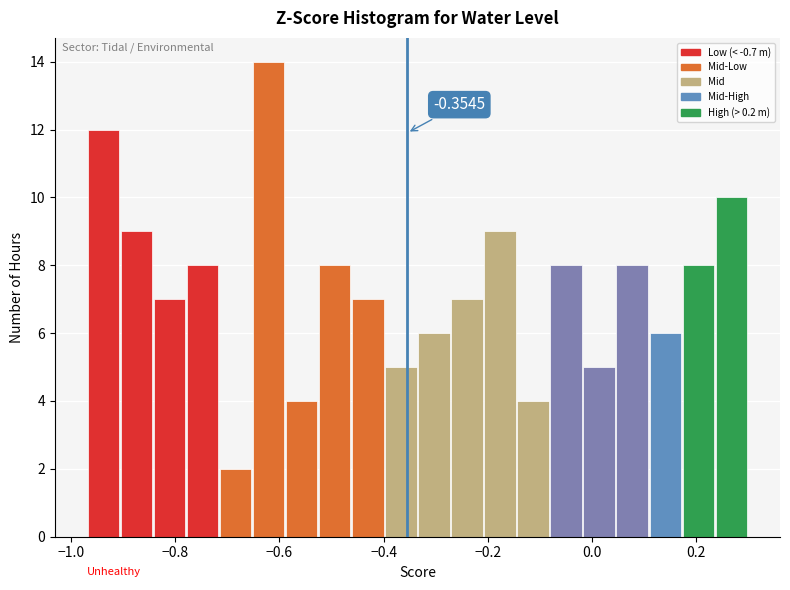

Read against the x-axis, roughly where is the centre of the tallest bar?

-0.62